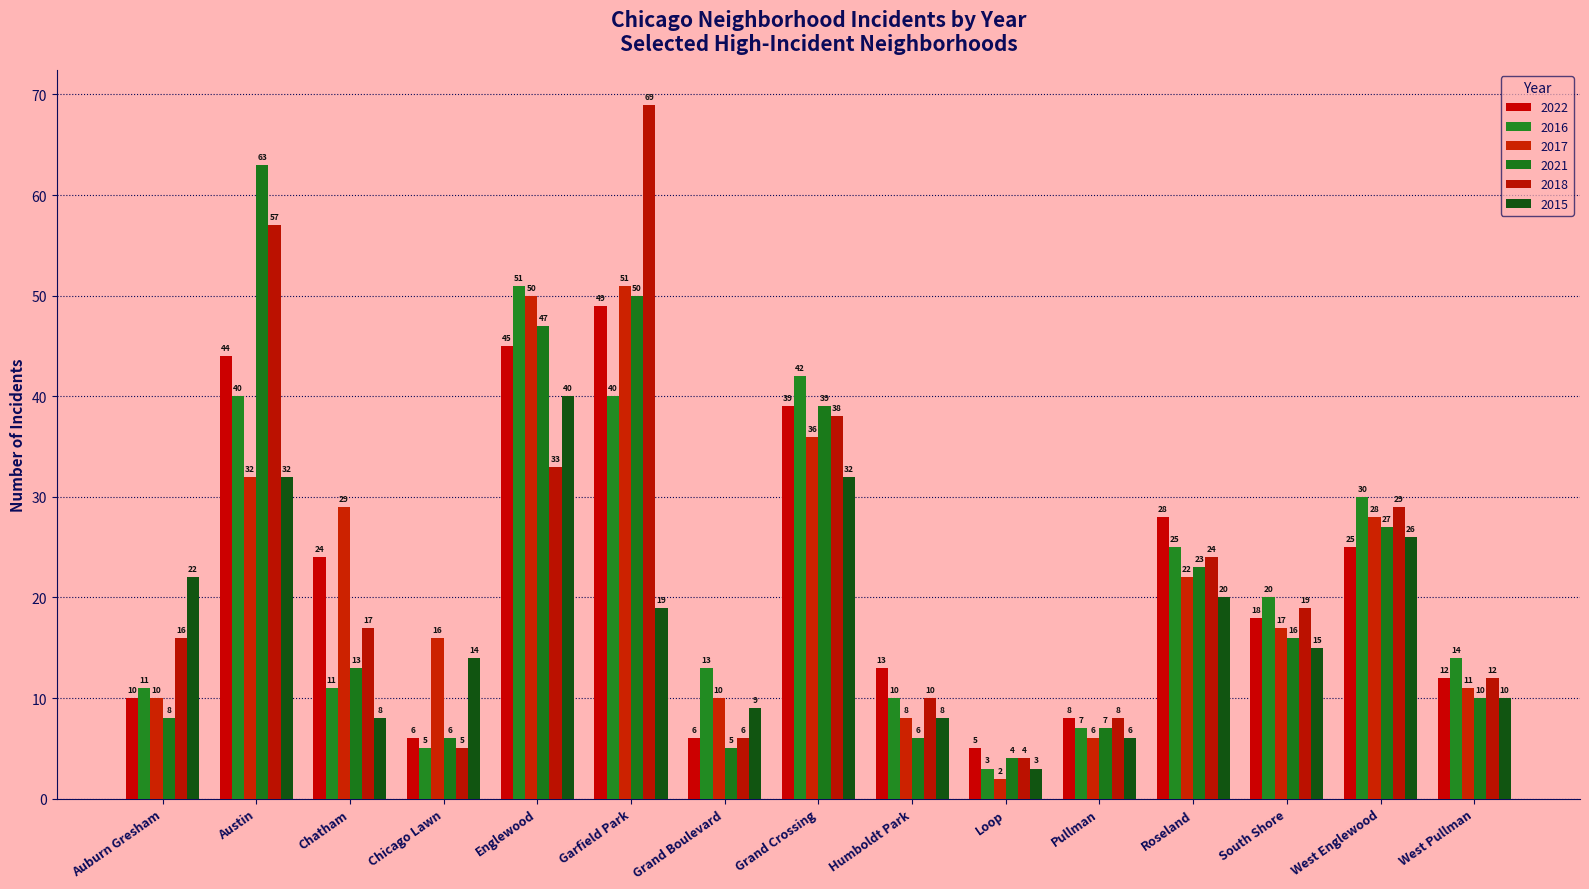

What is the label of the 12th bar from the right?

Chicago Lawn